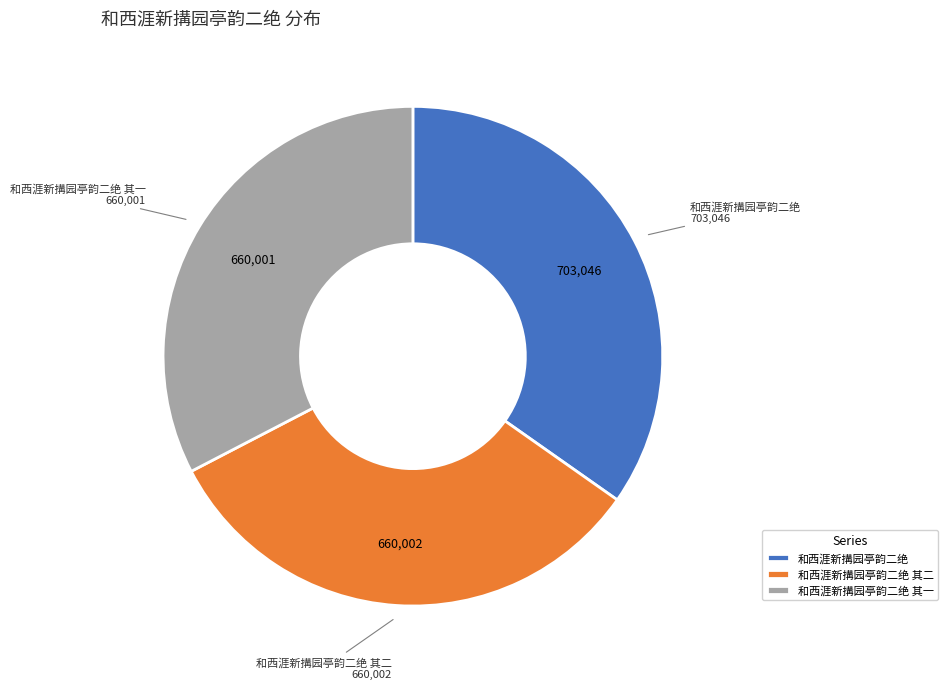

Does 和西涯新搆园亭韵二绝 其二 account for over 50% of the chart?

No